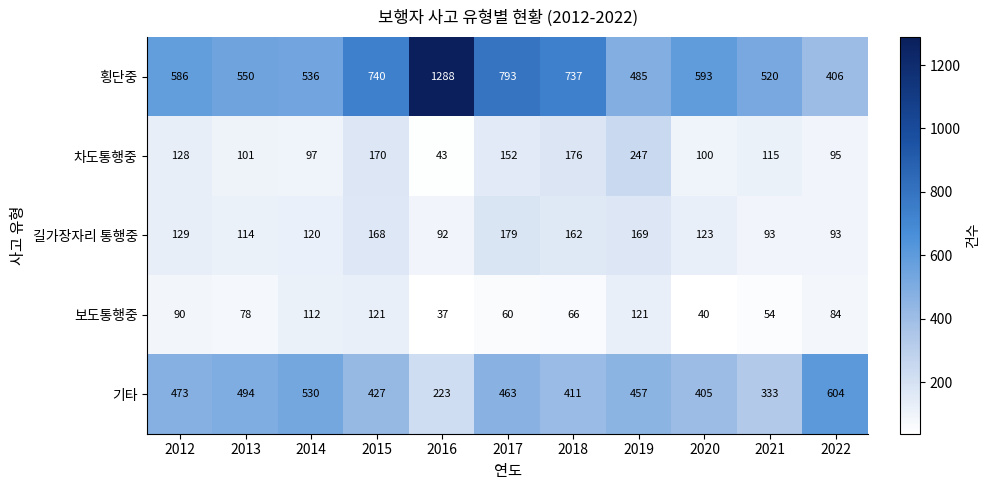

Which category has the highest value in the 횡단중 series?

2016